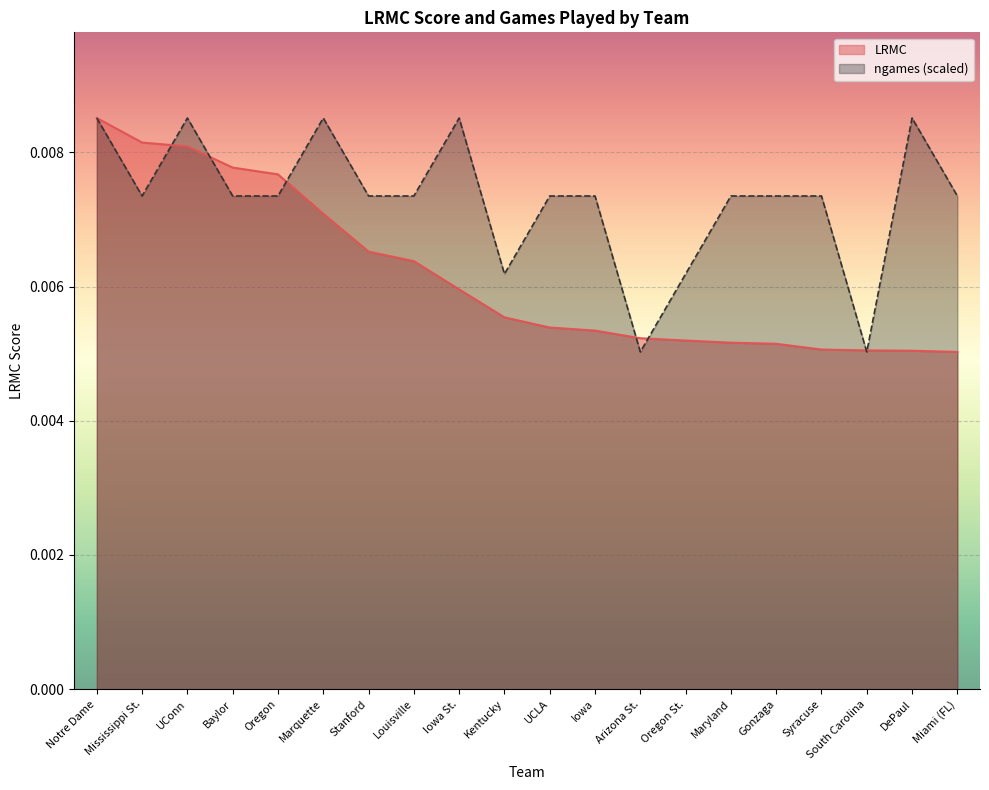

What position from the right is Syracuse?

4